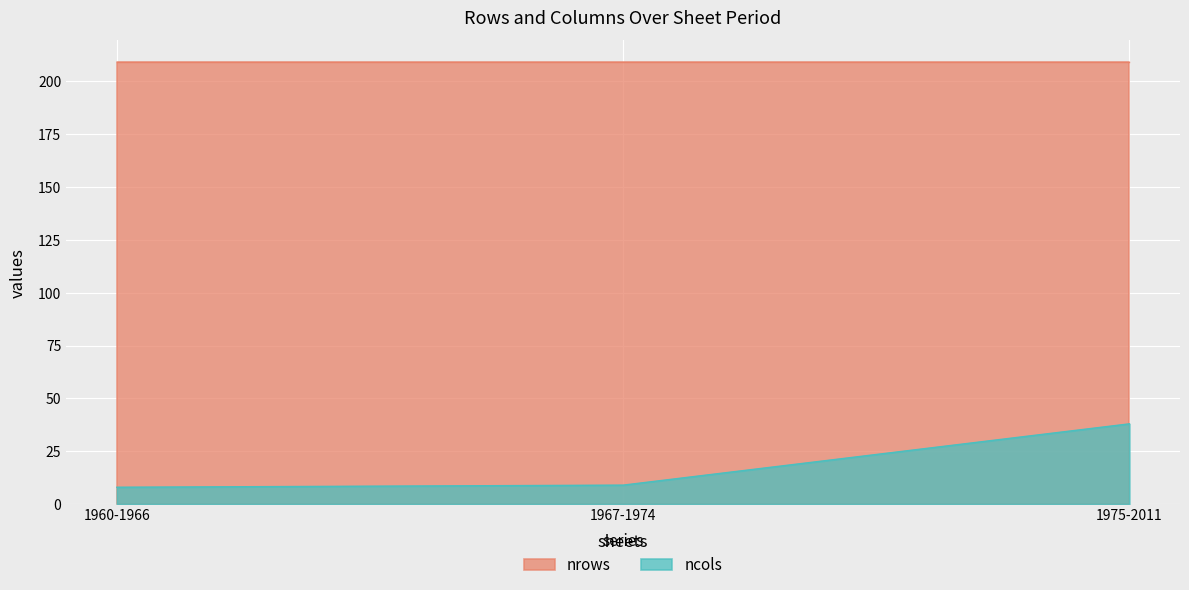

What is the change in value from 1960-1966 to 1975-2011?

+30